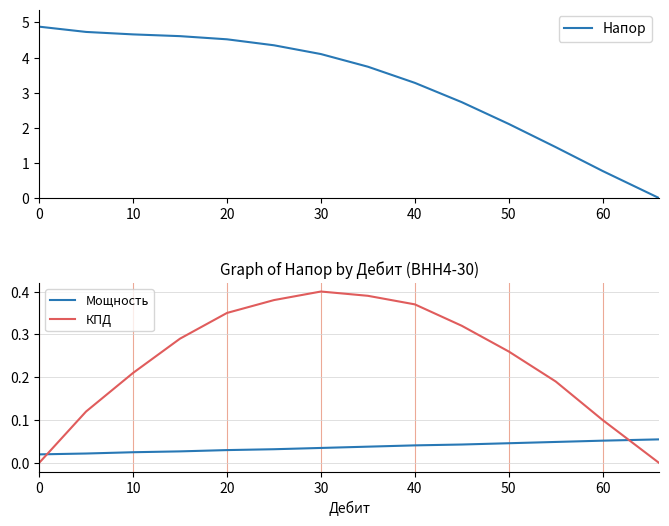

How many КПД values are between 0 and 1?

14